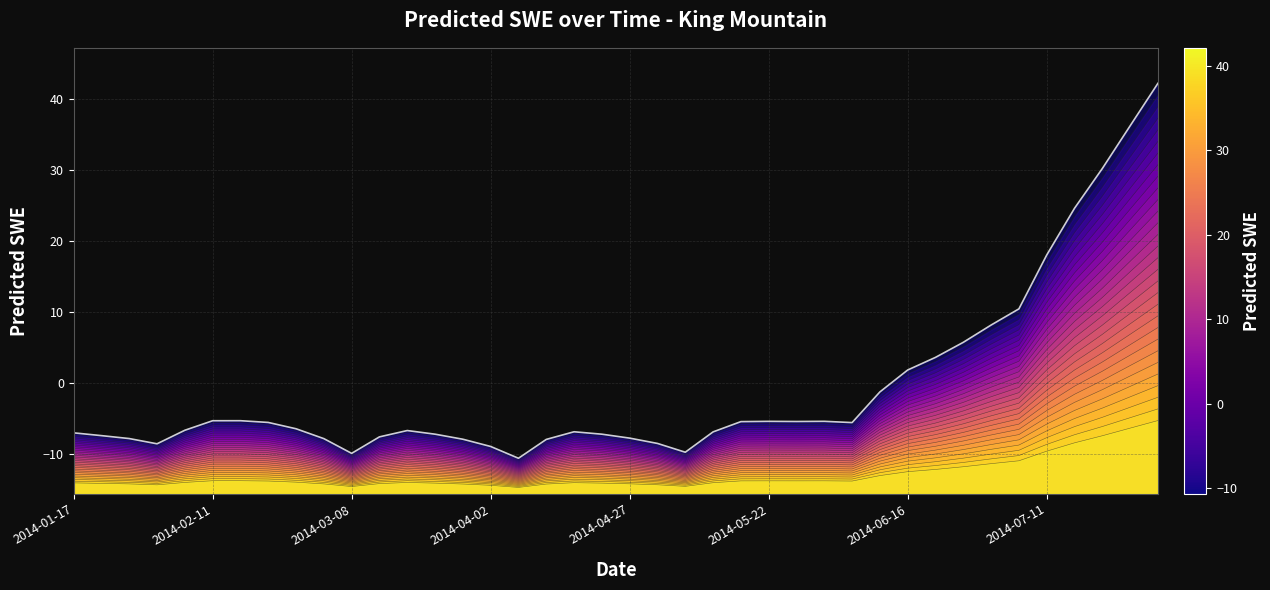

Is it true that the value at 2014-03-28 is -3.8?

False